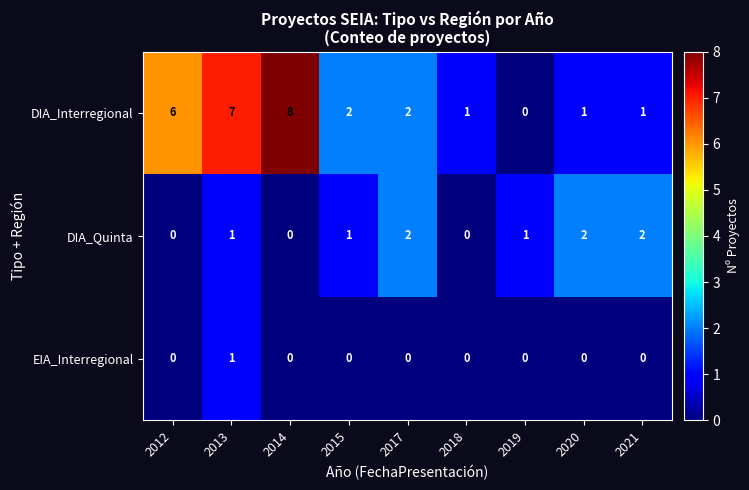

Count the EIA_Interregional values in the range 0 to 1.

9